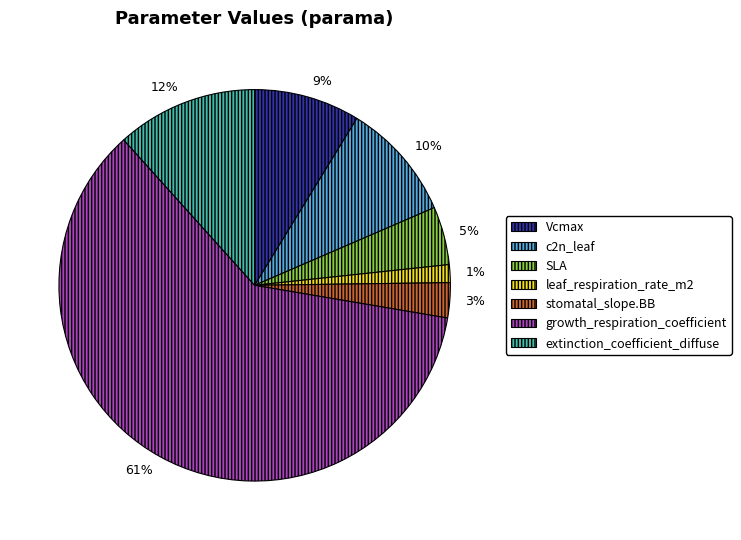

Do Vcmax and extinction_coefficient_diffuse together represent more than half of the pie?

No